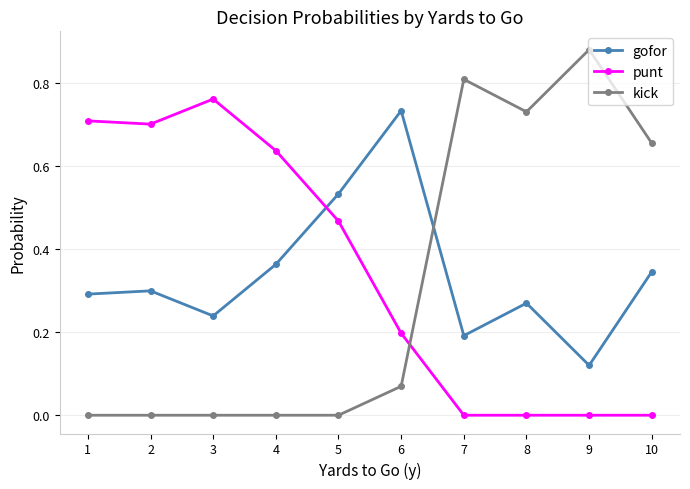

What is the sum of all gofor values?

3.4